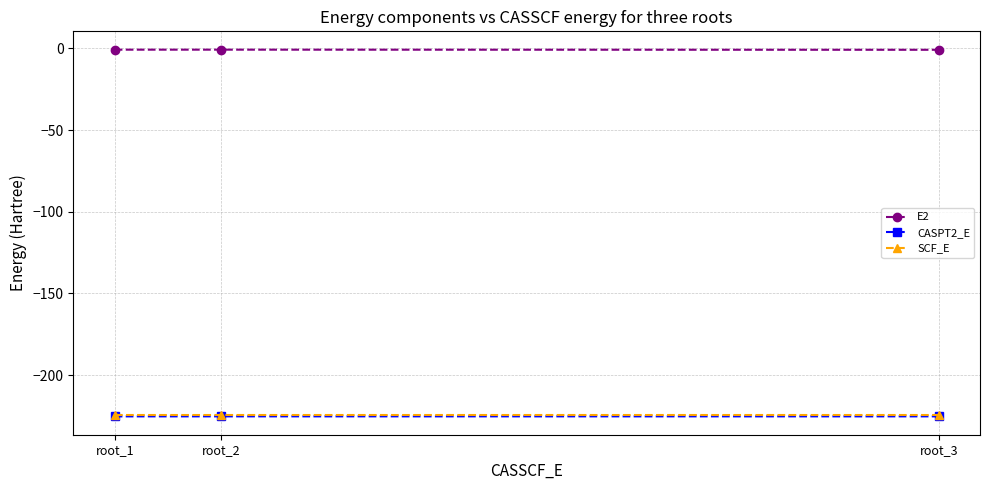

The SCF_E series shows -224.5 at root_3. True or false?

True